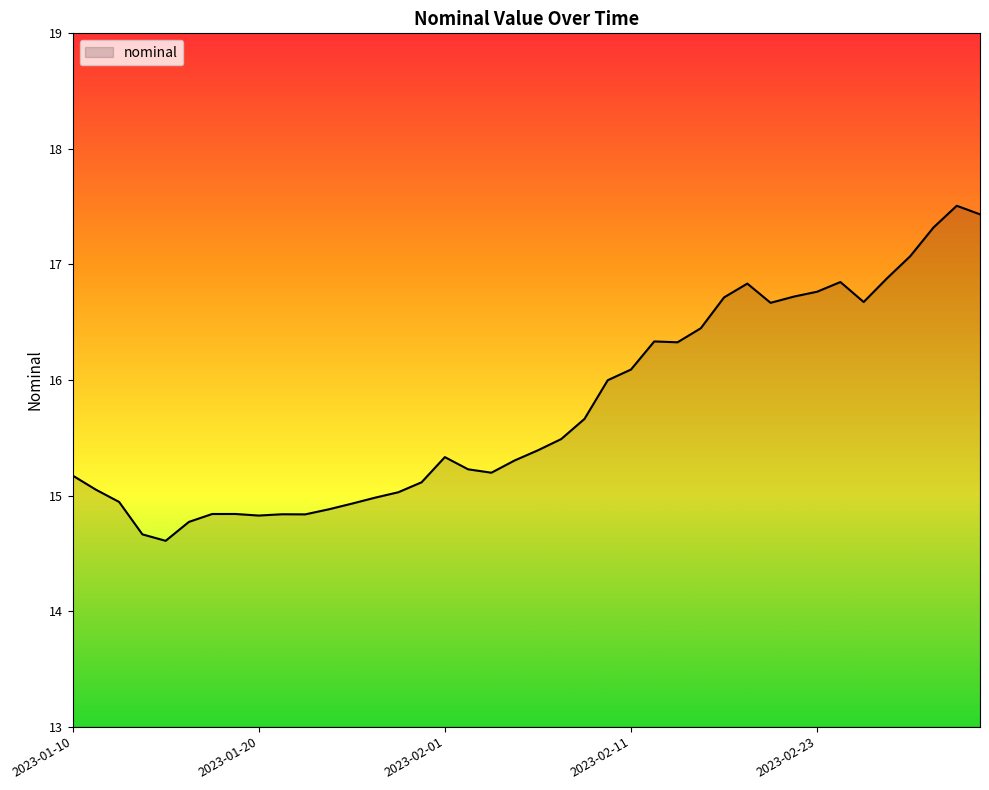

What is the minimum value shown in the chart?

14.6